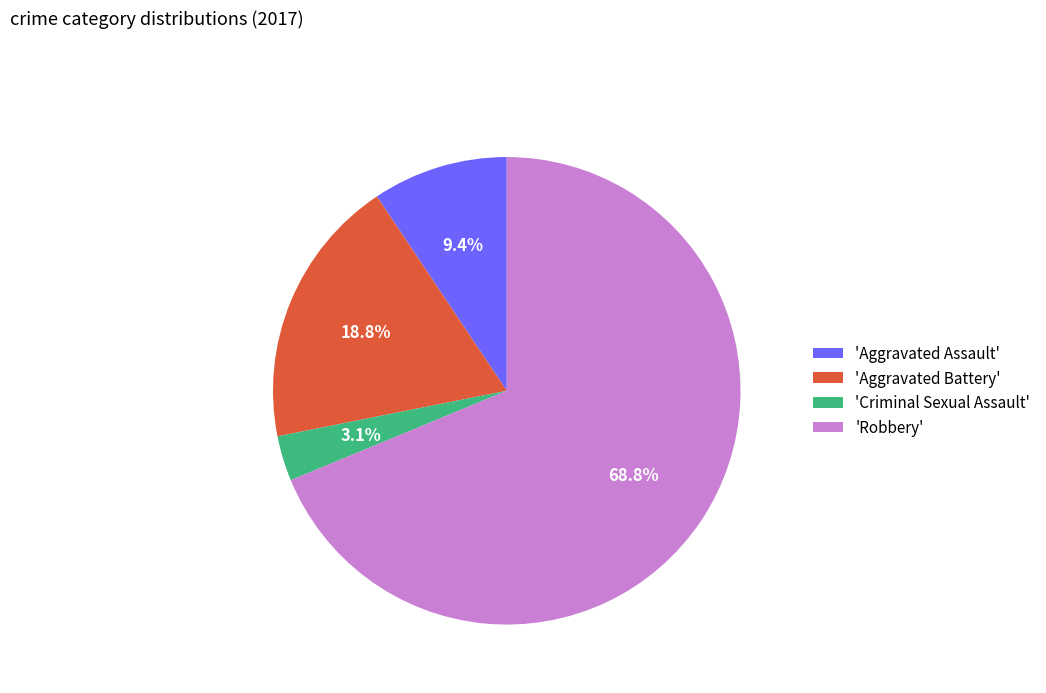

Count the number of slices in the pie.

4